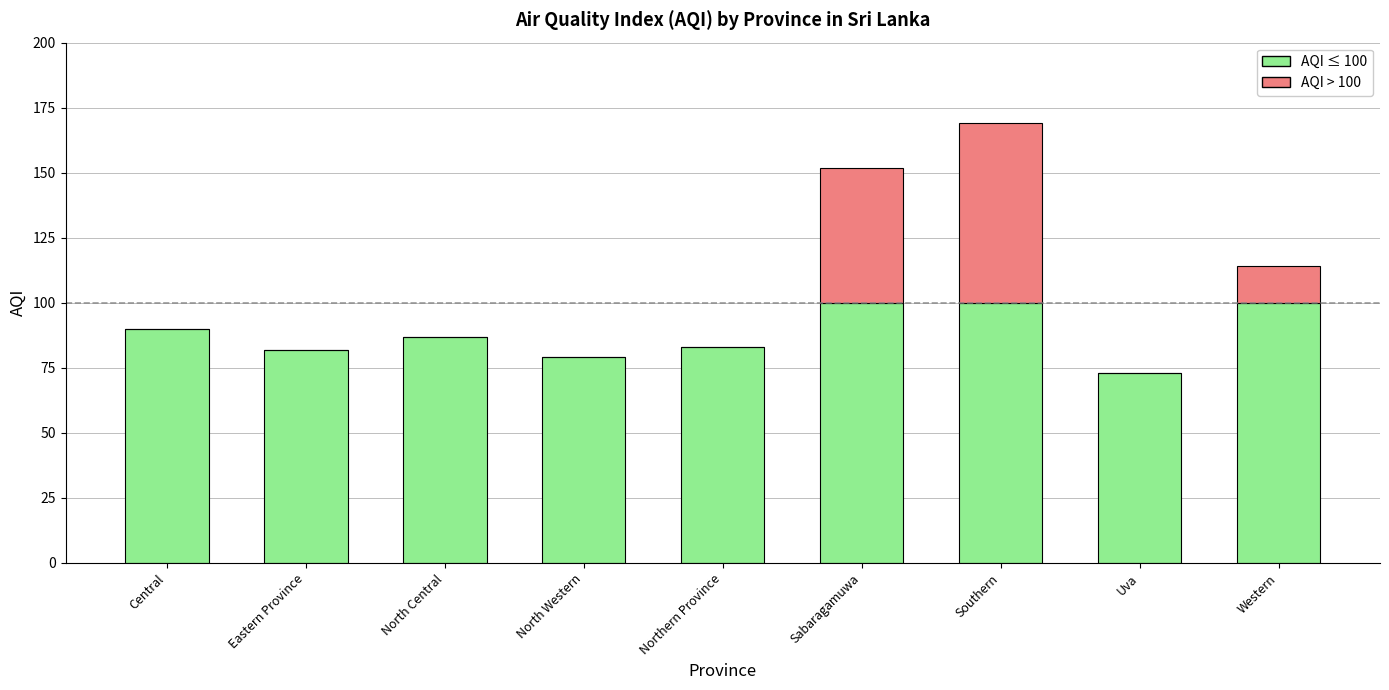

True or false: AQI ≤ 100 has a value of 83 at Northern Province.

True